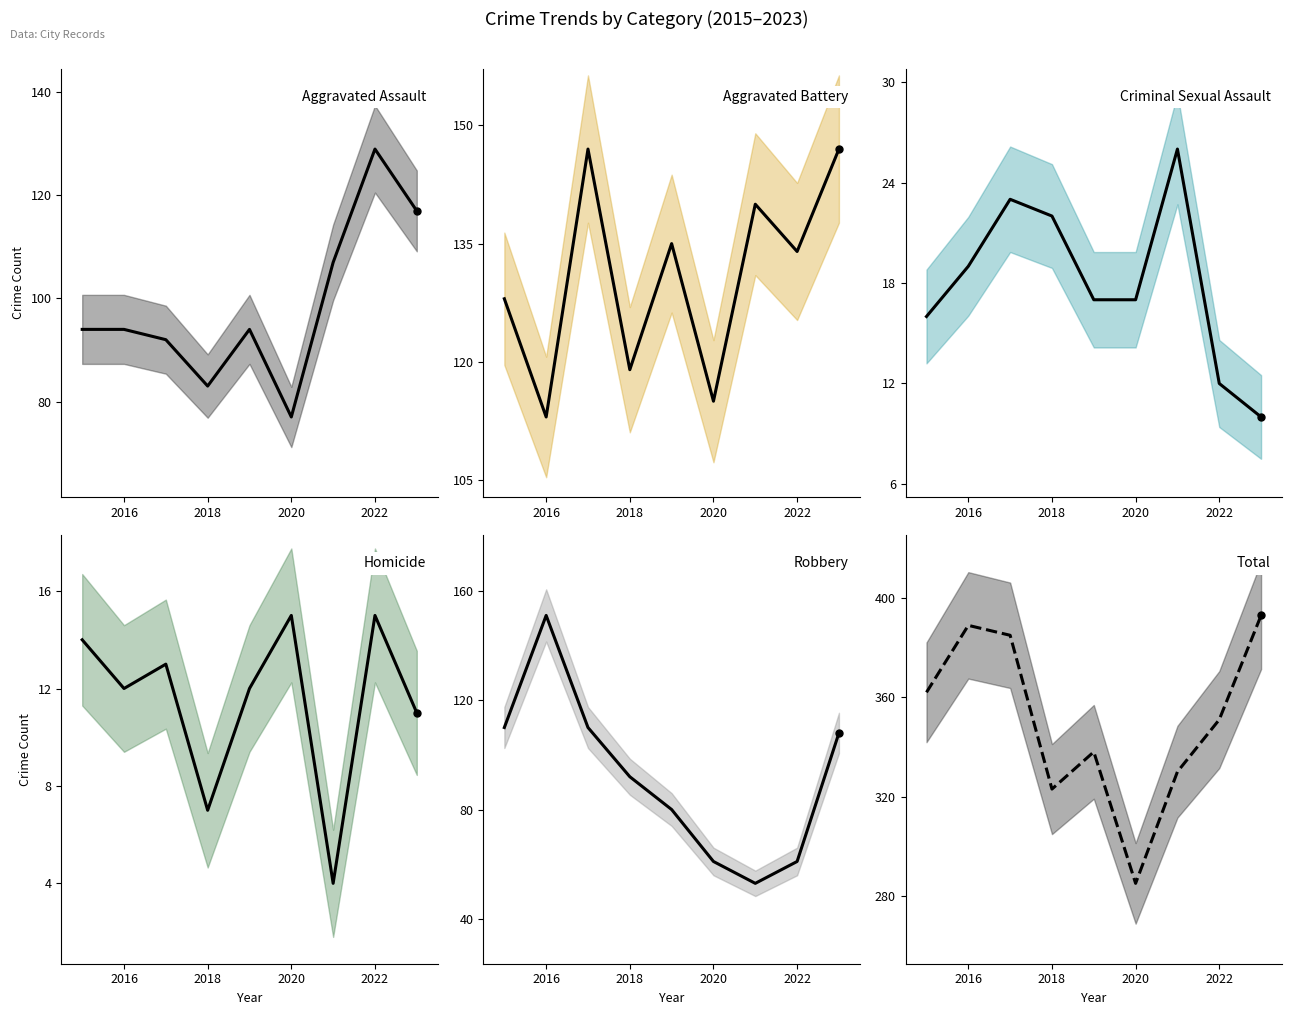

Which series contains the lowest Y value?

Homicide